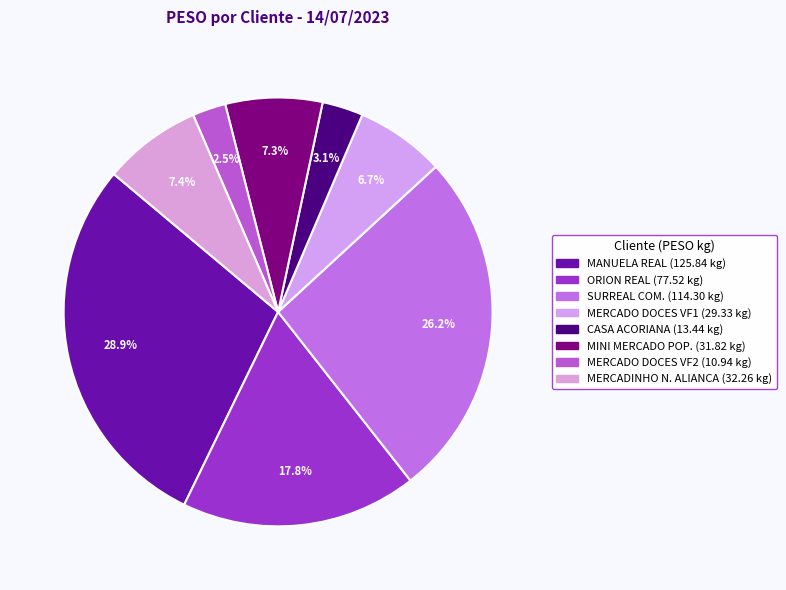

To the nearest percent, what is the difference between the largest and smallest slice percentages?

26%